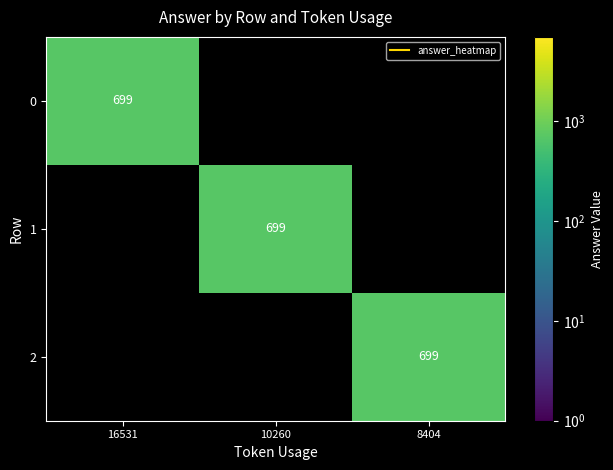

What is the sum of the 0 values at 8404 and 16531?

699